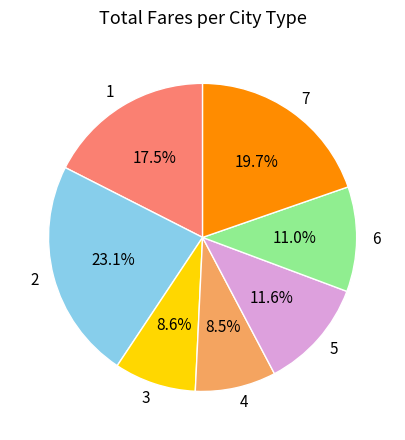

To the nearest percent, what is the average slice percentage?

14%